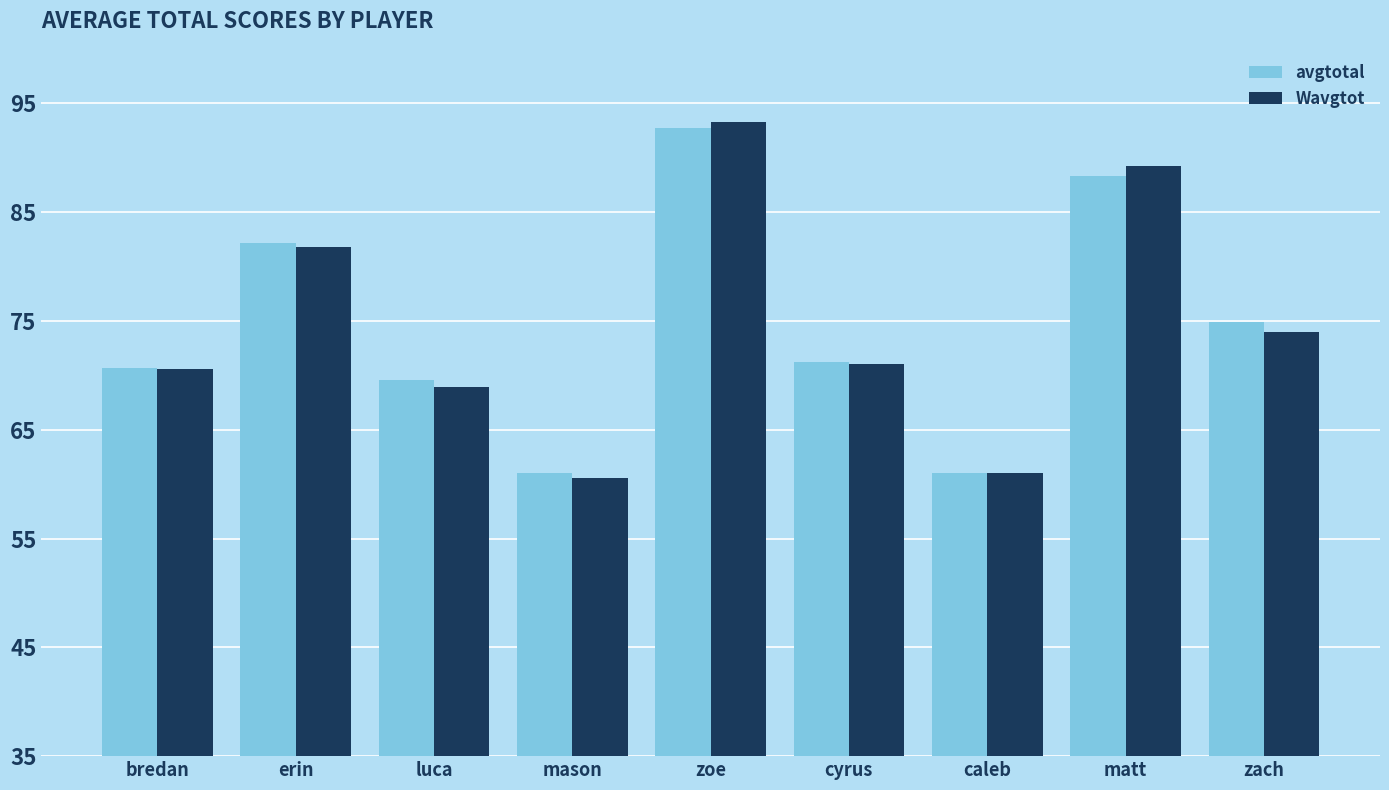

Reading left to right, list all the values displayed in this chart.

avgtotal: 70.6	82.2	69.6	61.0	92.8	71.2	61.0	88.3	74.9
Wavgtot: 70.6	81.8	68.9	60.6	93.2	71.0	61.0	89.2	74.0